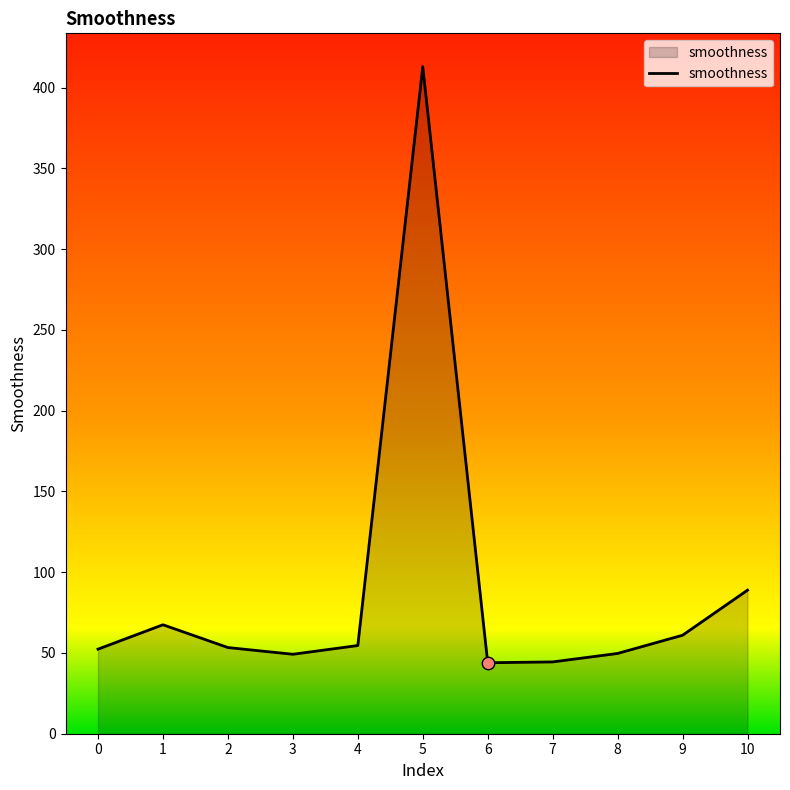

What is the change in value from 0 to 3?

-3.2